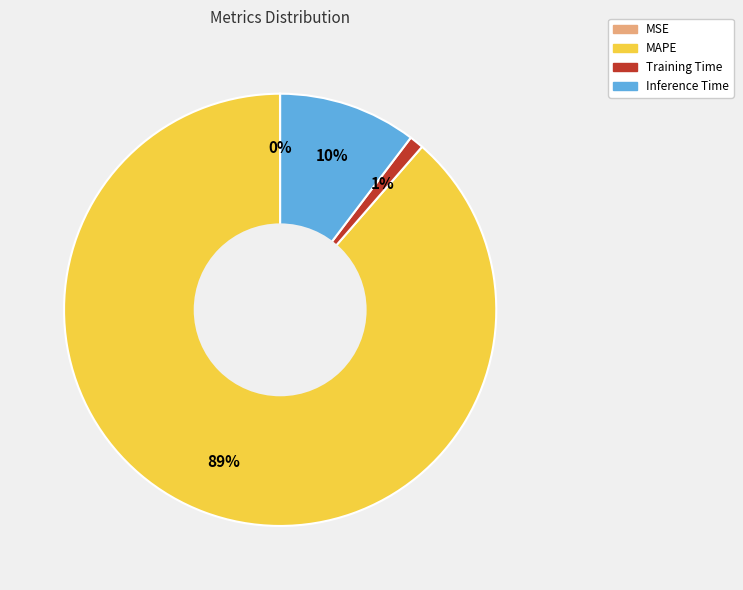

To the nearest percent, what portion does Training Time represent?

1%